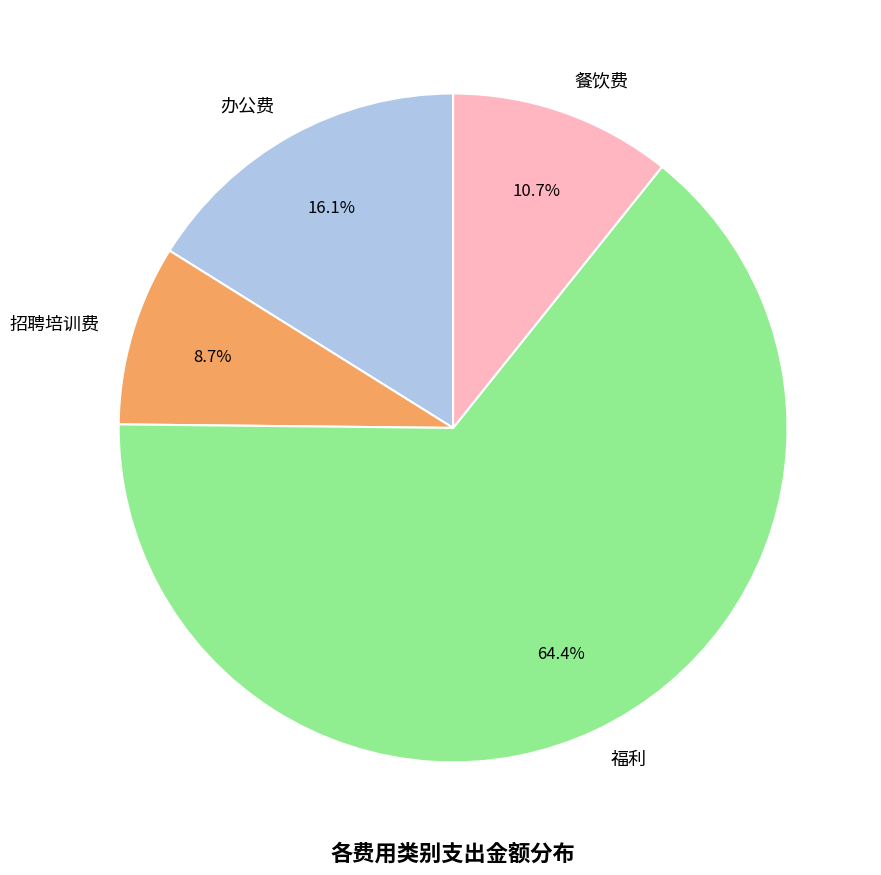

Is there a majority slice in this chart?

Yes